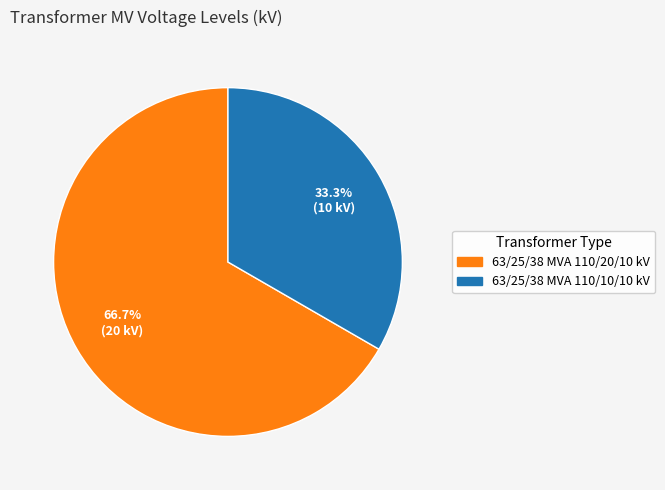

Which category accounts for the majority?

63/25/38 MVA 110/20/10 kV